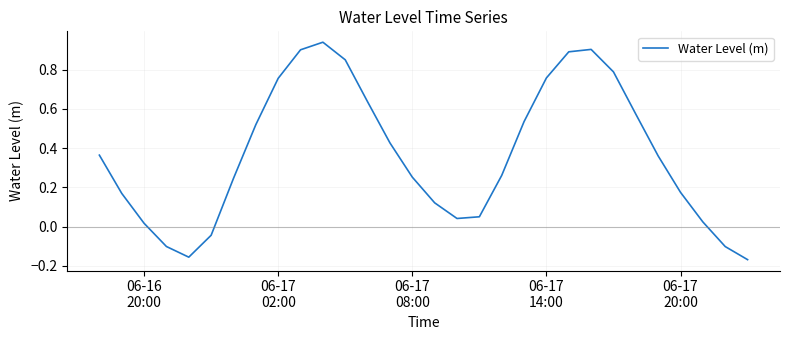

Is this an area chart (filled region under the line)?

No